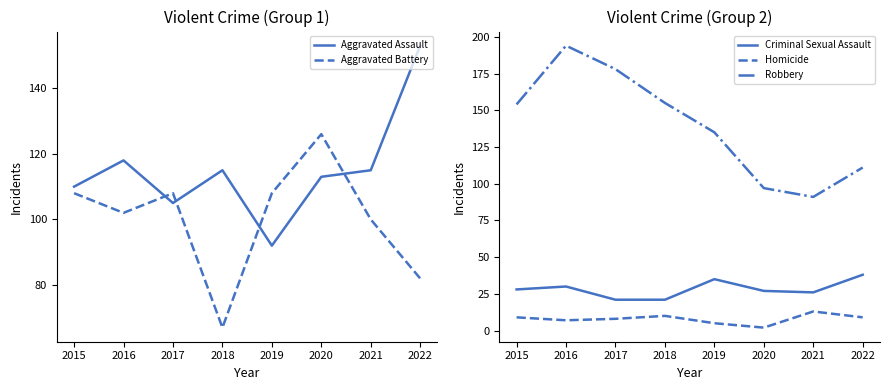

Which series has the widest spread of values?

Robbery